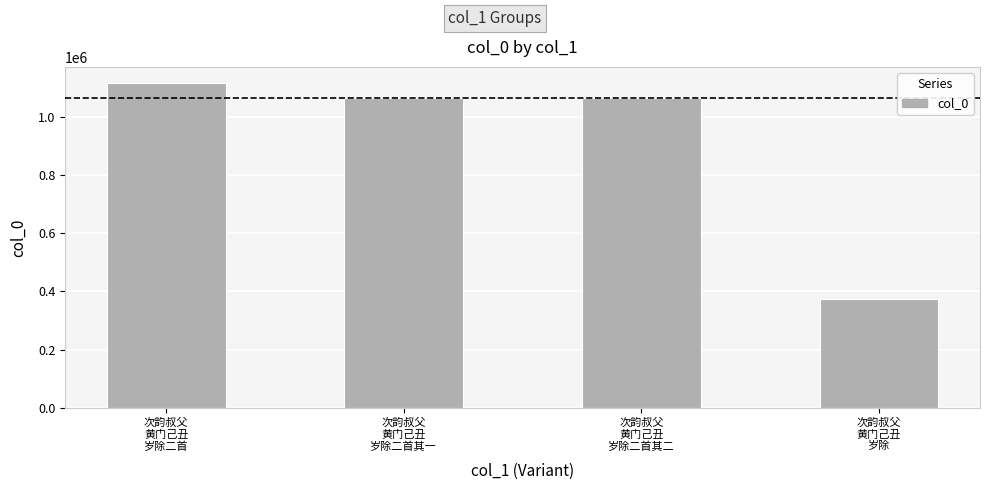

What is the minimum value shown in the chart?

373256